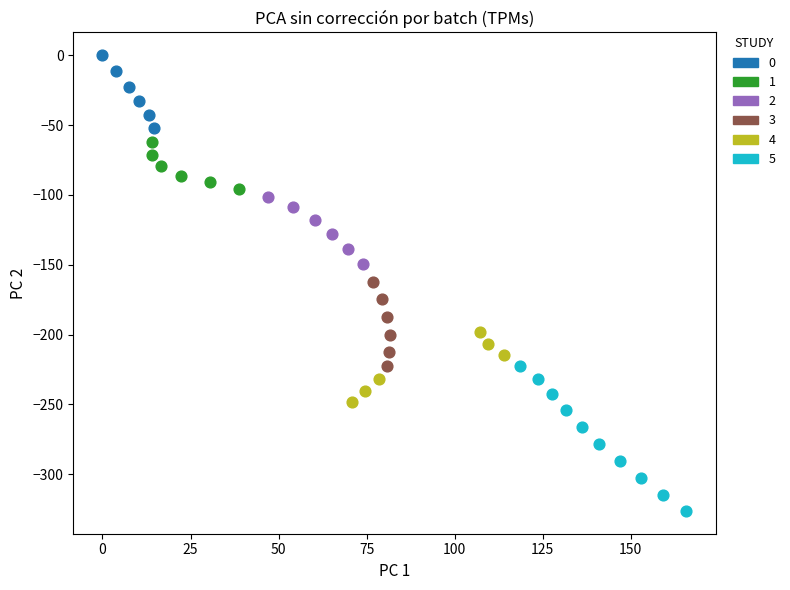

Which series reaches the minimum Y coordinate?

5